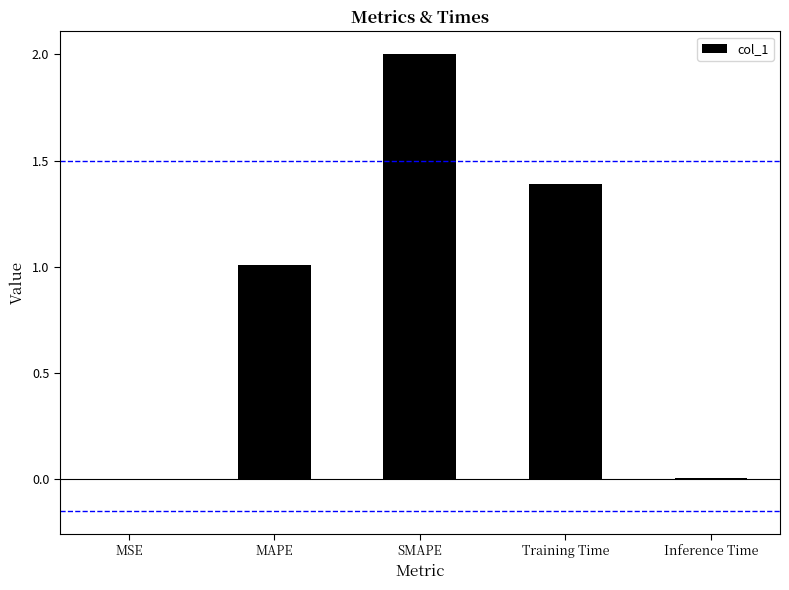

The chart shows a value of 2.0 at Training Time. True or false?

False